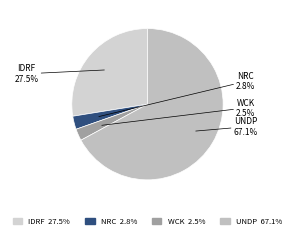

How many slices are in this pie chart?

4